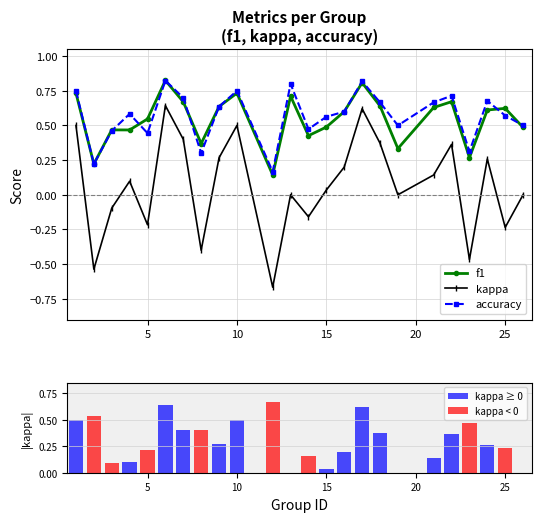

True or false: kappa has a value of 0.3 at 10.

False